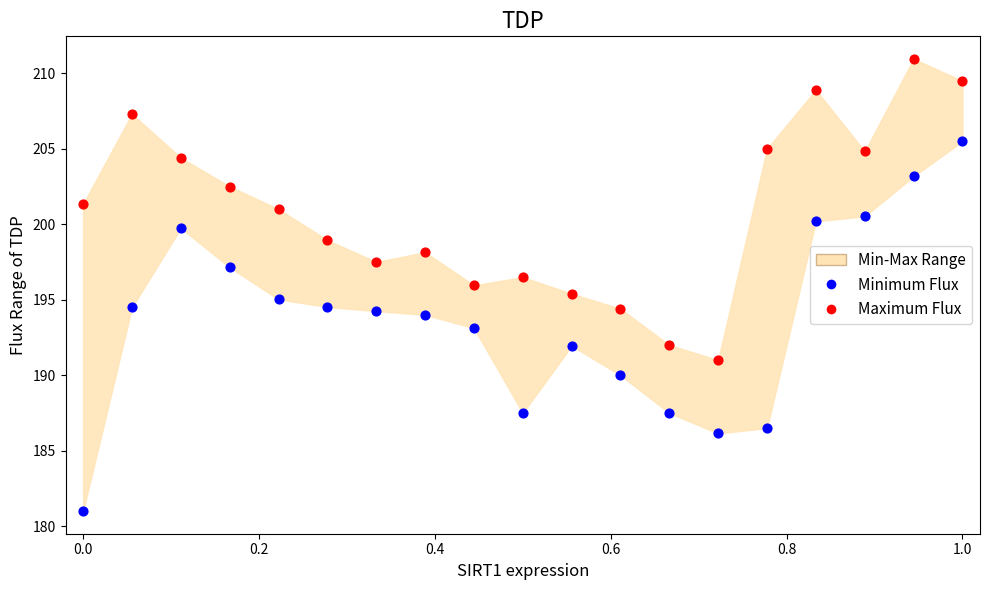

Which series reaches the maximum Y coordinate?

Maximum Flux